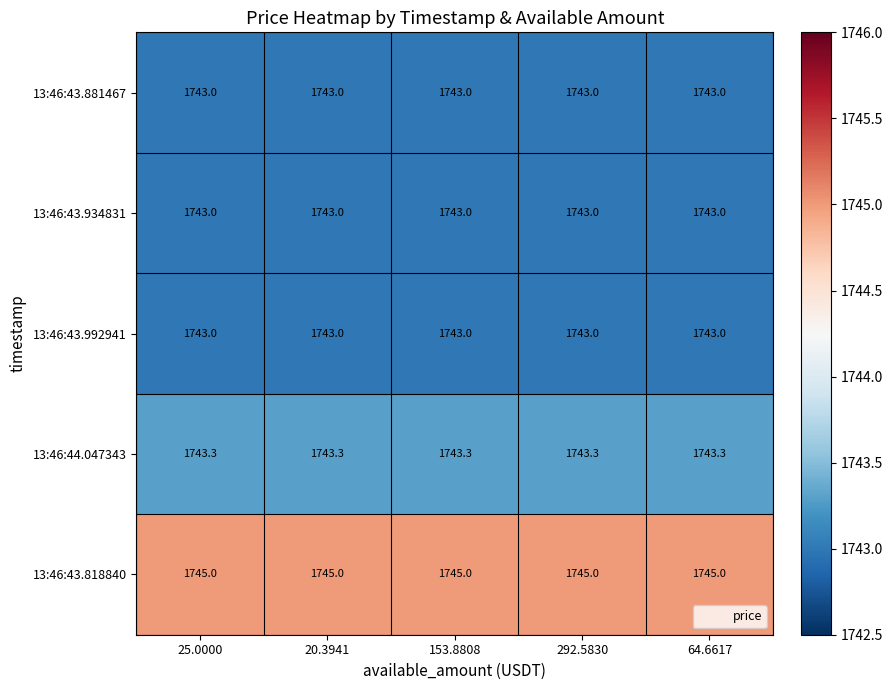

What is the minimum value for 13:46:43.934831?

1743.0